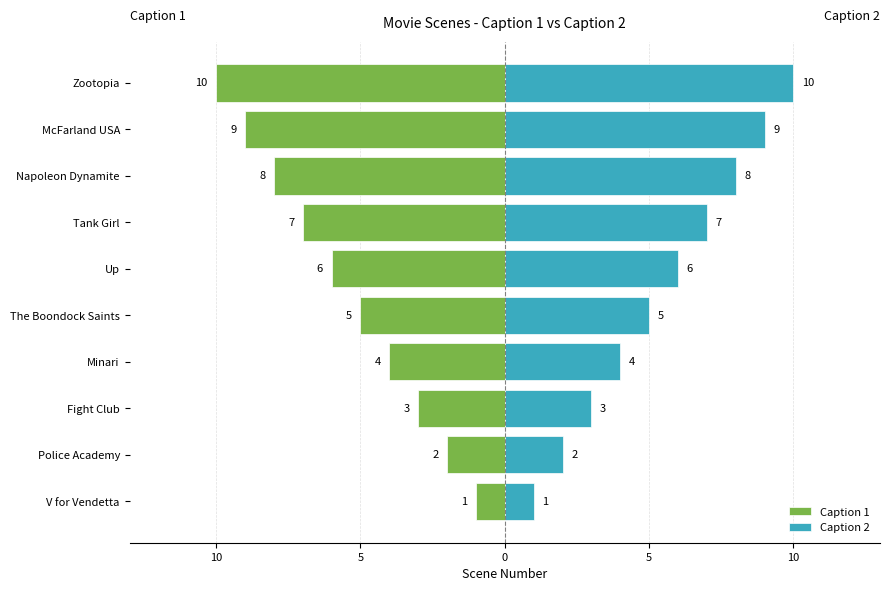

How many bars are there in each group?

2